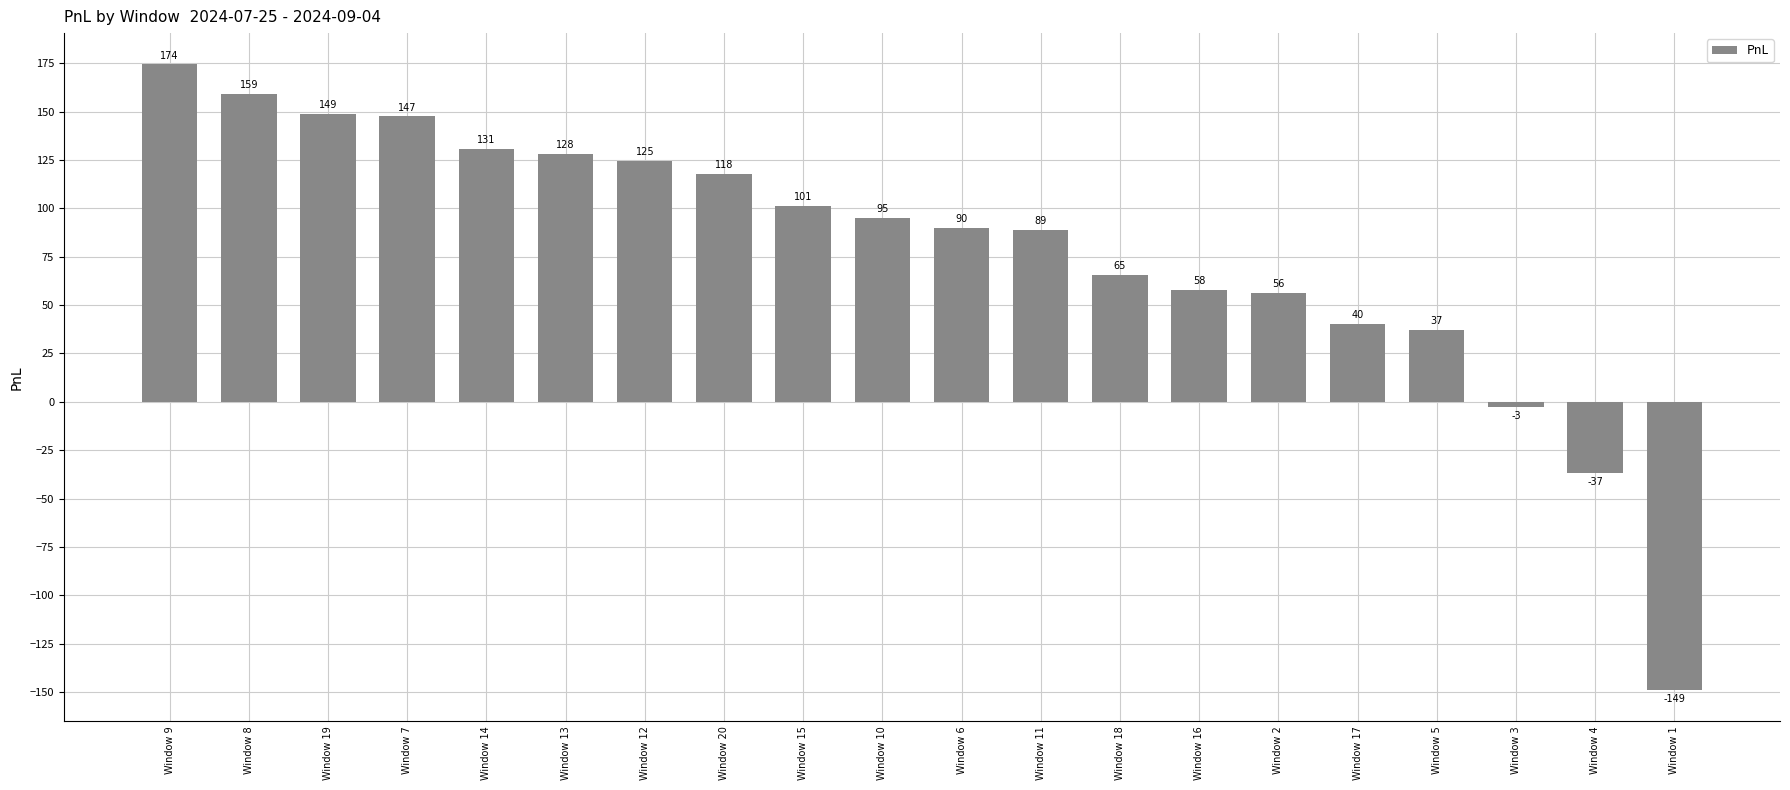

Does the chart contain any negative values?

Yes